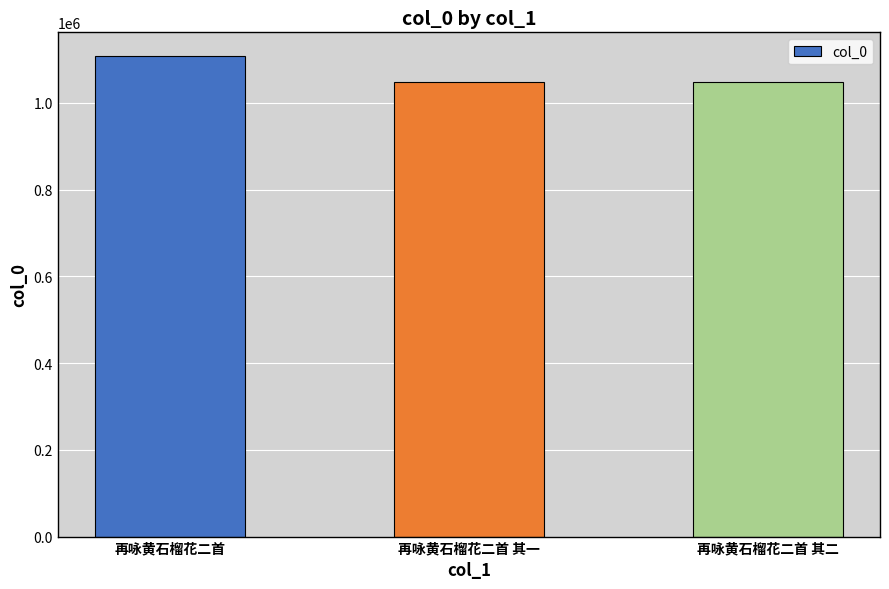

What is the change in value from 再咏黄石榴花二首 to 再咏黄石榴花二首 其一?

-58130